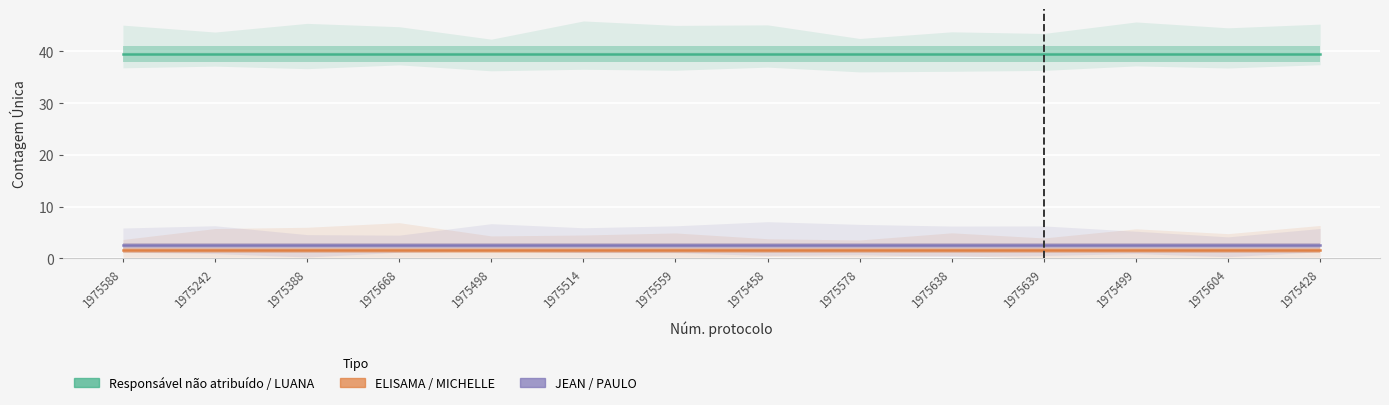

True or false: JEAN LUCAS FERREIRA and LUANA CRISTINE SA DOS SANTOS intersect in this chart.

False